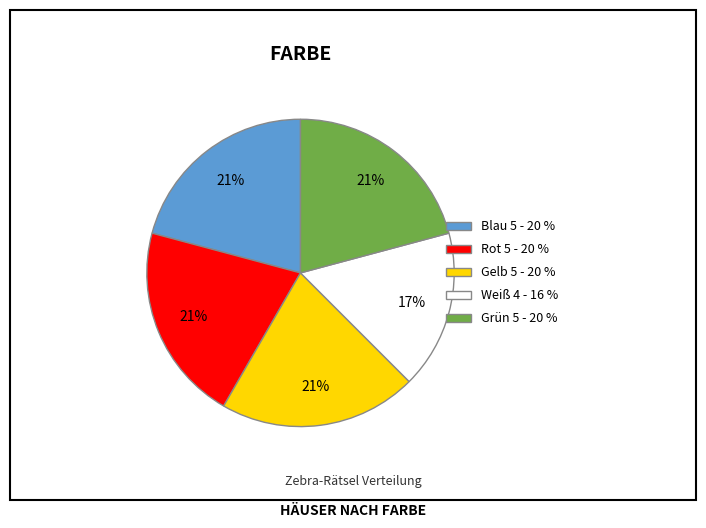

Do Grün and Weiß together represent more than half of the pie?

No